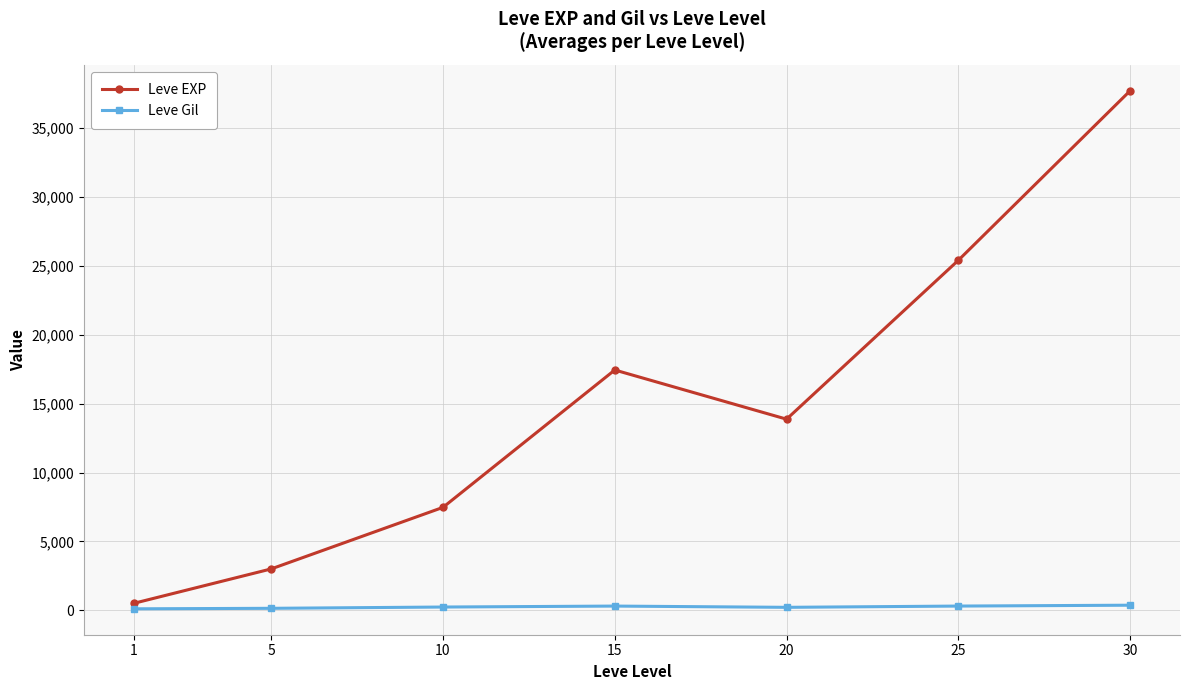

At which category does Leve EXP reach its first local valley?

20